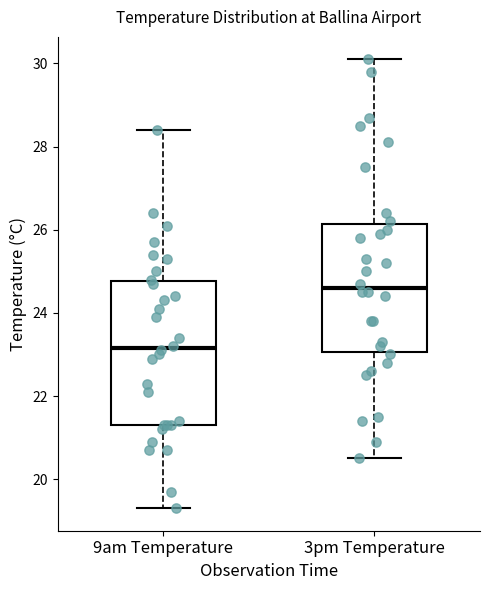

Where is the upper edge of the box for 3pm Temperature on the y-axis? The values are not printed on the chart, so give them approximately, as read against the axis.

26.2